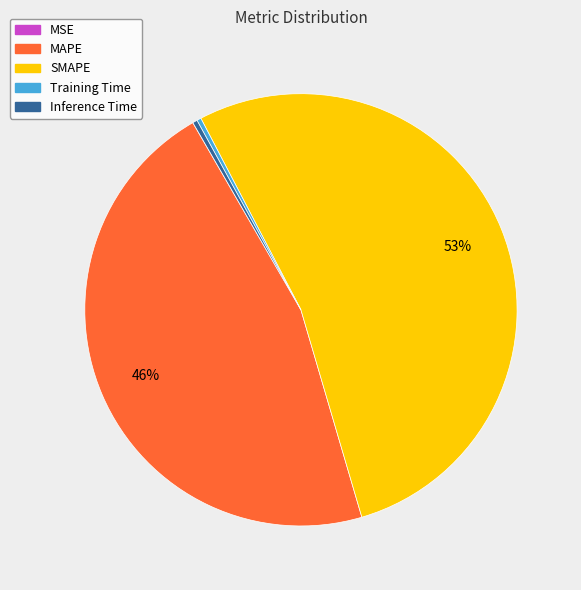

Do Training Time and MAPE together represent more than half of the pie?

No